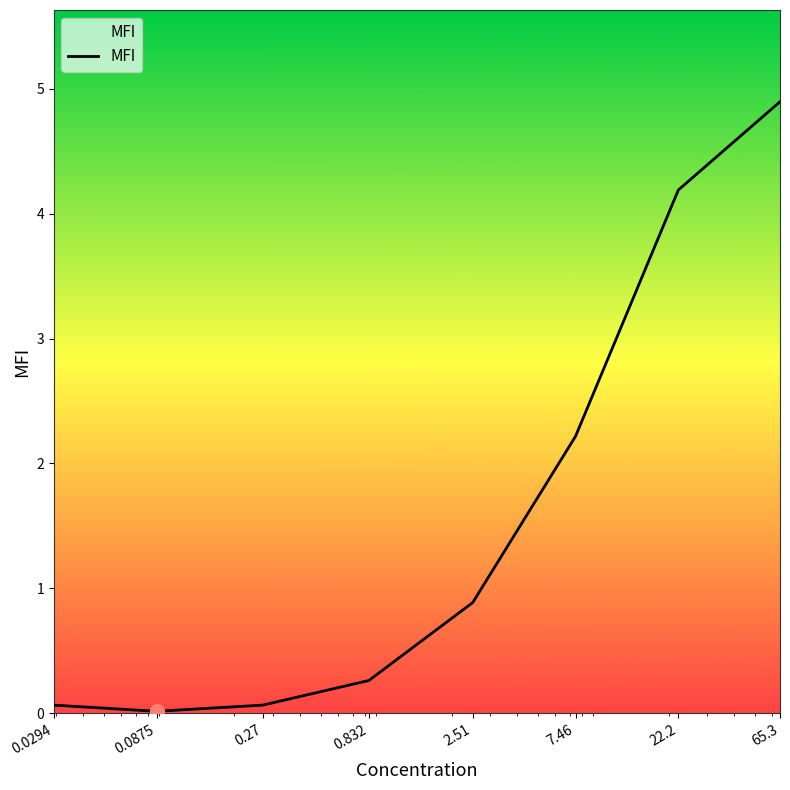

True or false: the data has more than 1 interior local peaks.

False